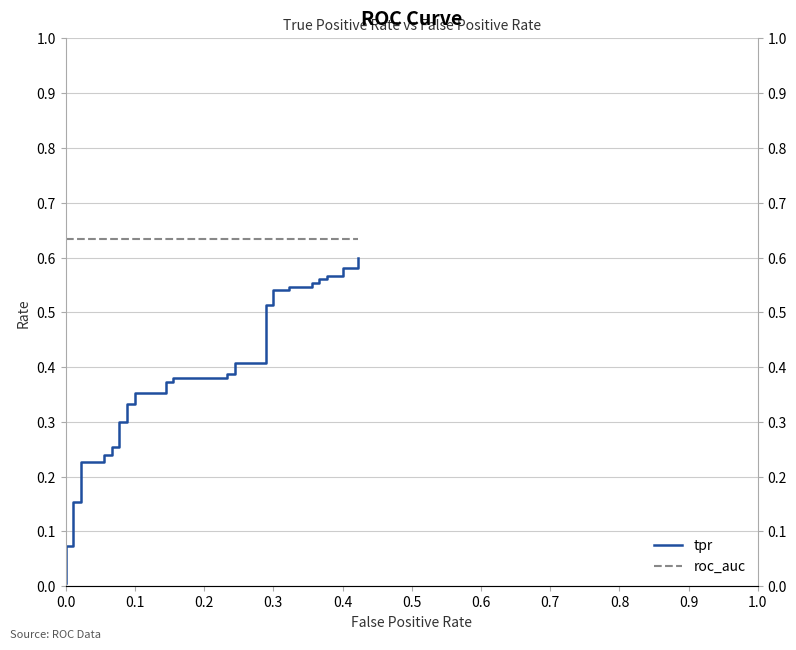

Rank the series by their average value, from lowest to highest.

tpr, roc_auc